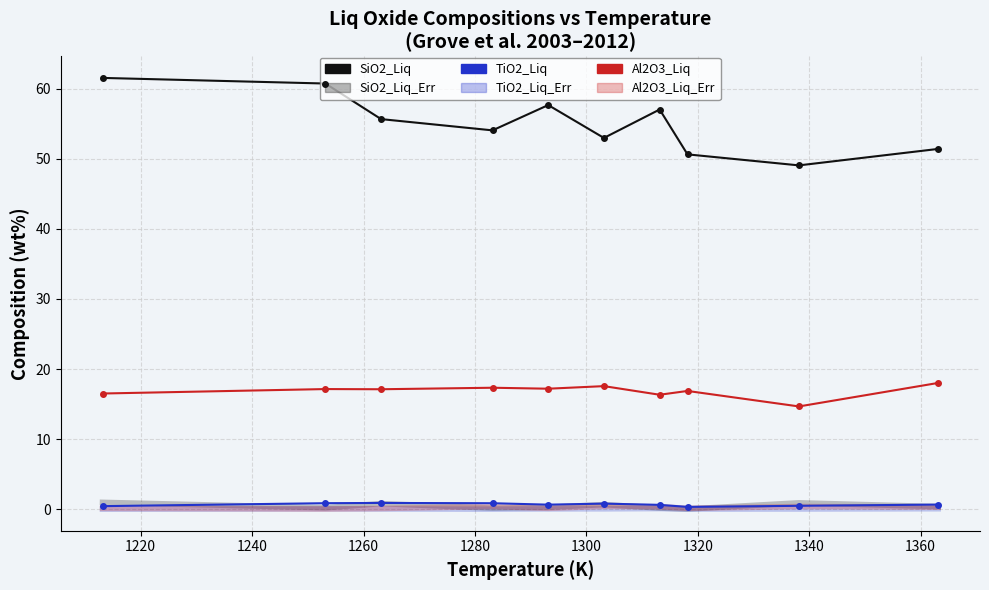

Is this an area chart (filled region under the line)?

No